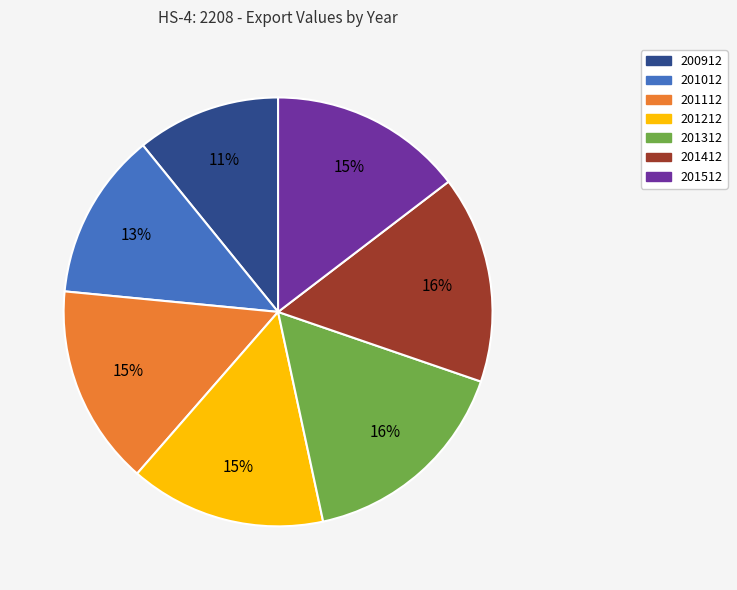

Is the sum of 200912 and 201412 greater than half?

No